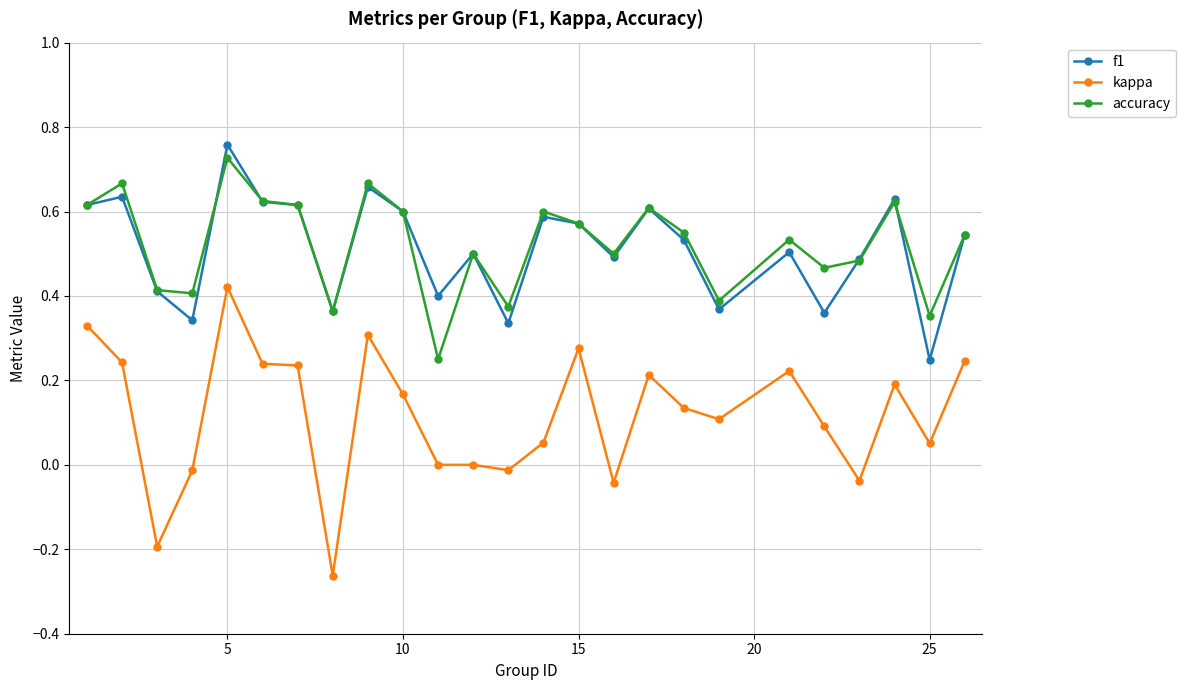

True or false: accuracy has more than 0 interior local peaks.

True